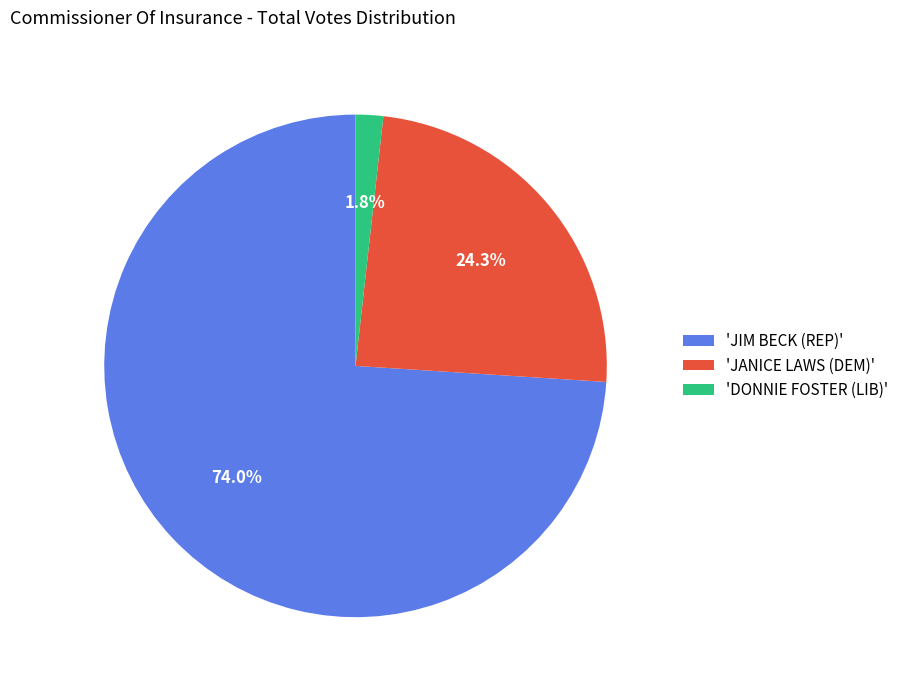

What is the smallest slice in the pie chart?

'DONNIE FOSTER (LIB)'